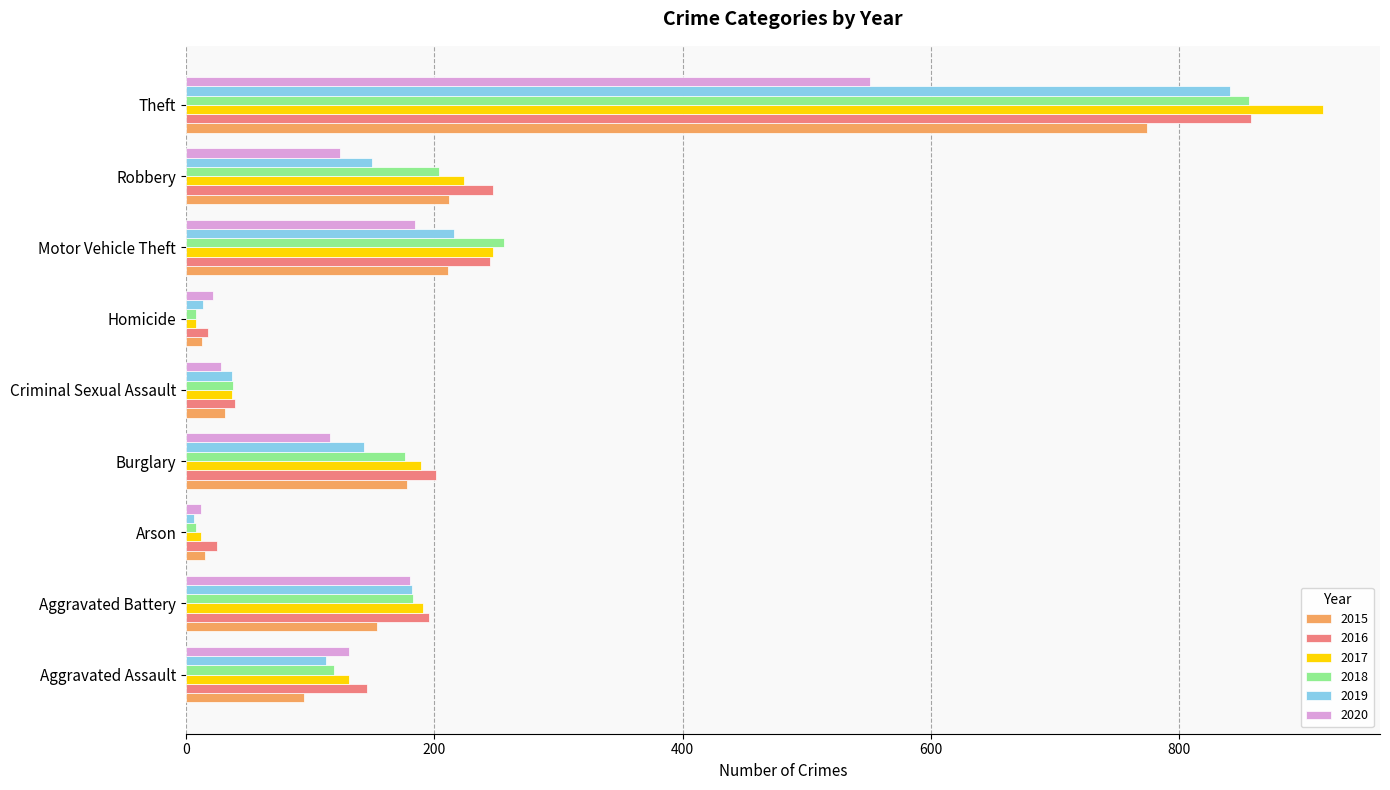

How many data points does each series have?

9